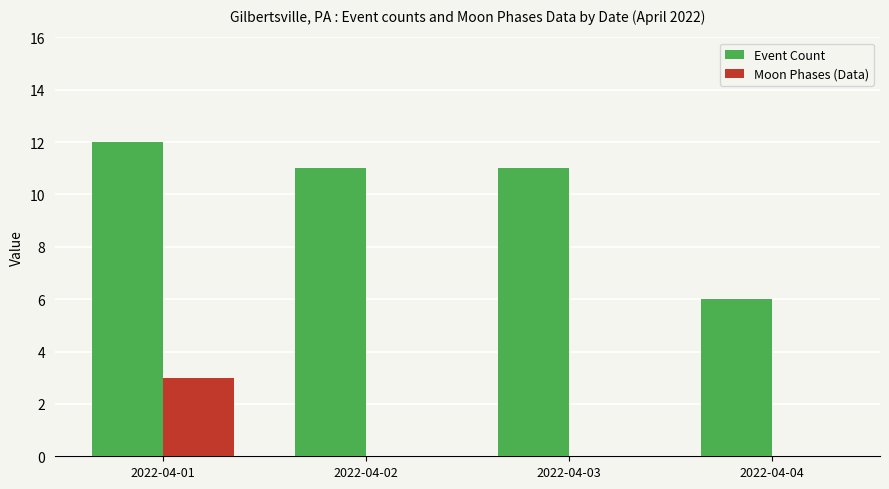

What is the sum of all Event Count values?

40